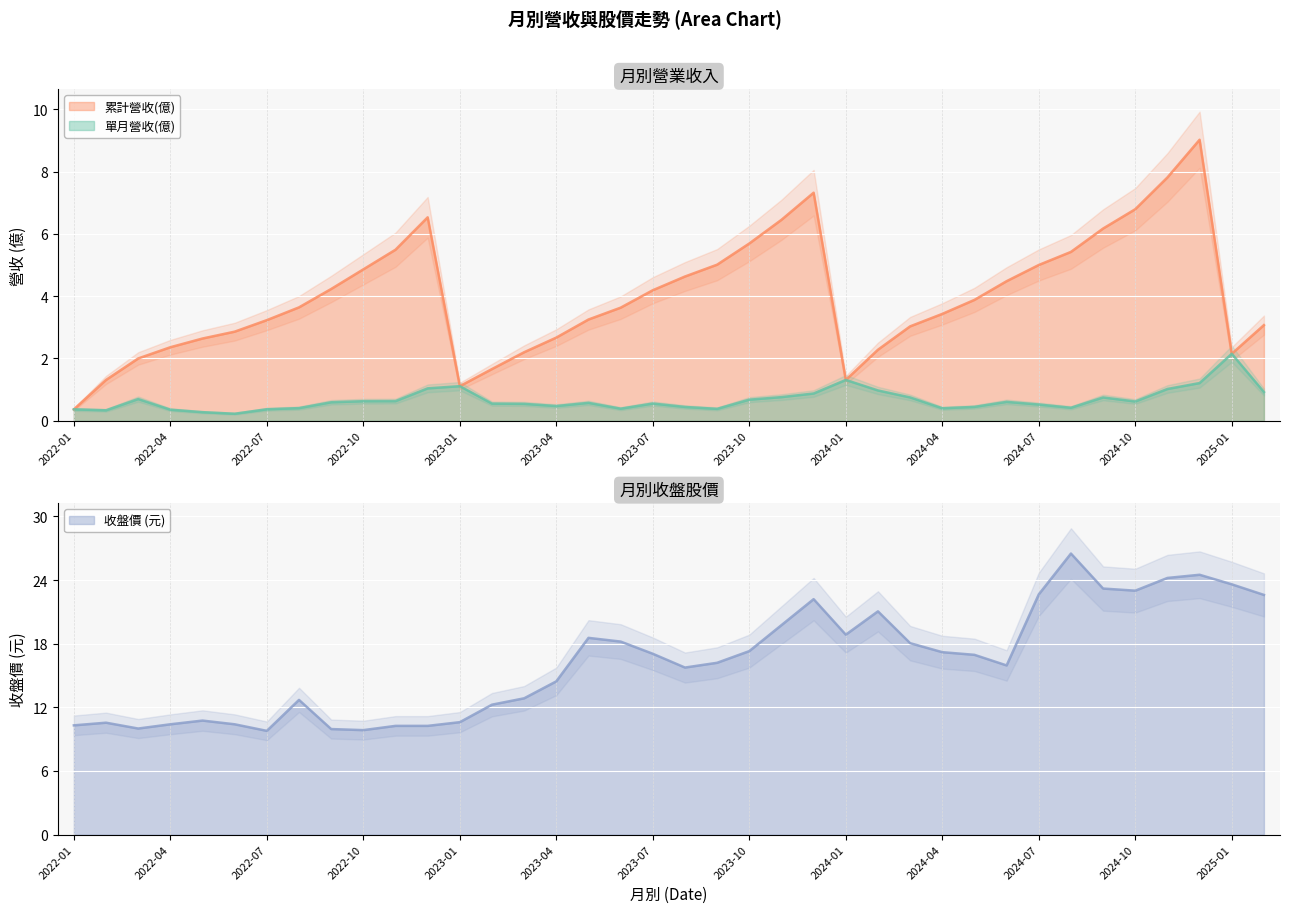

Count the number of categories in the chart.

38